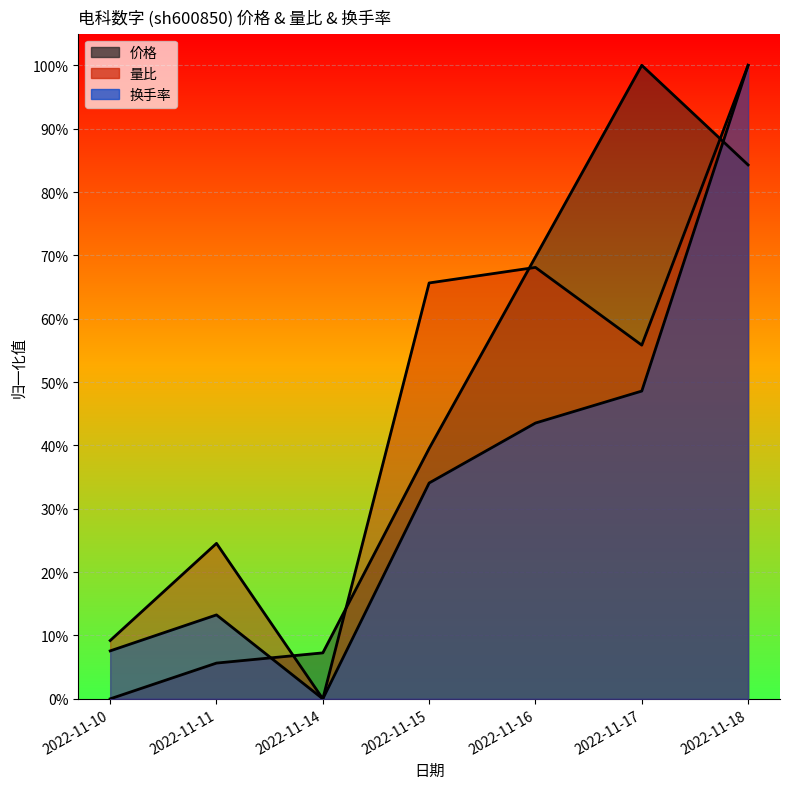

Where is the first local maximum for 量比?

2022-11-11